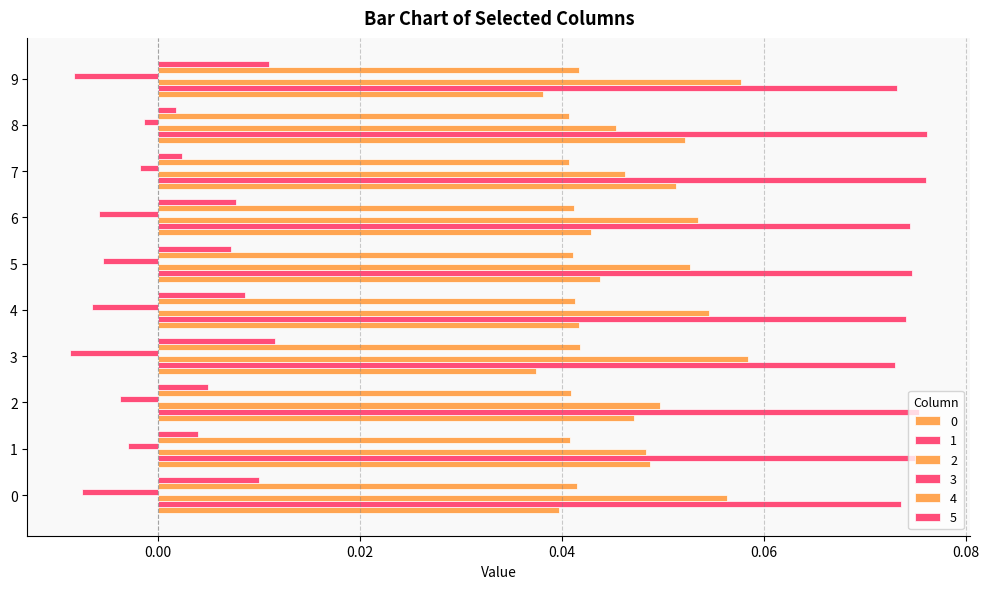

Which category has the highest value in the 2 series?

3